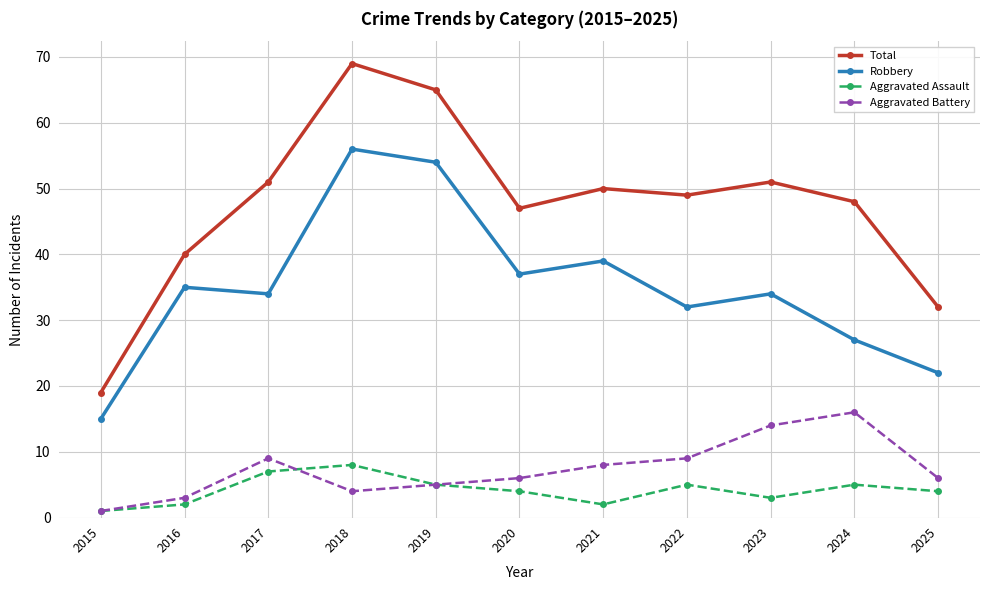

Reading right to left, what are all the values shown in this chart?

Total: 32	48	51	49	50	47	65	69	51	40	19
Robbery: 22	27	34	32	39	37	54	56	34	35	15
Aggravated Assault: 4	5	3	5	2	4	5	8	7	2	1
Aggravated Battery: 6	16	14	9	8	6	5	4	9	3	1